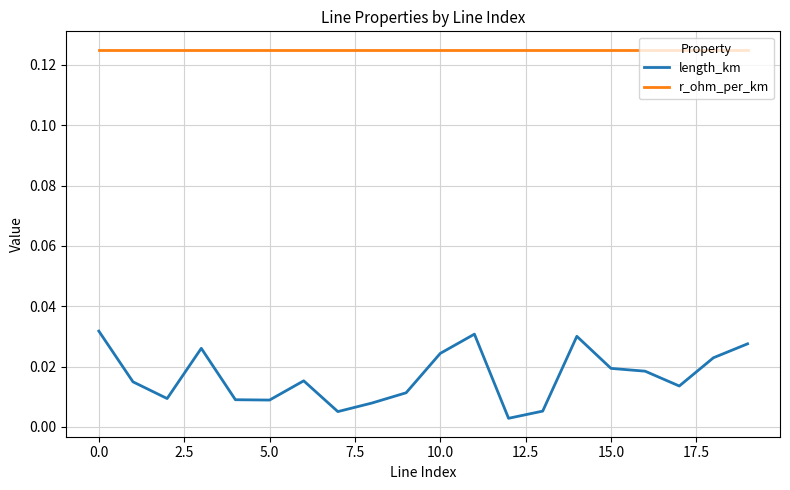

What are all the series names shown in the legend?

length_km, r_ohm_per_km